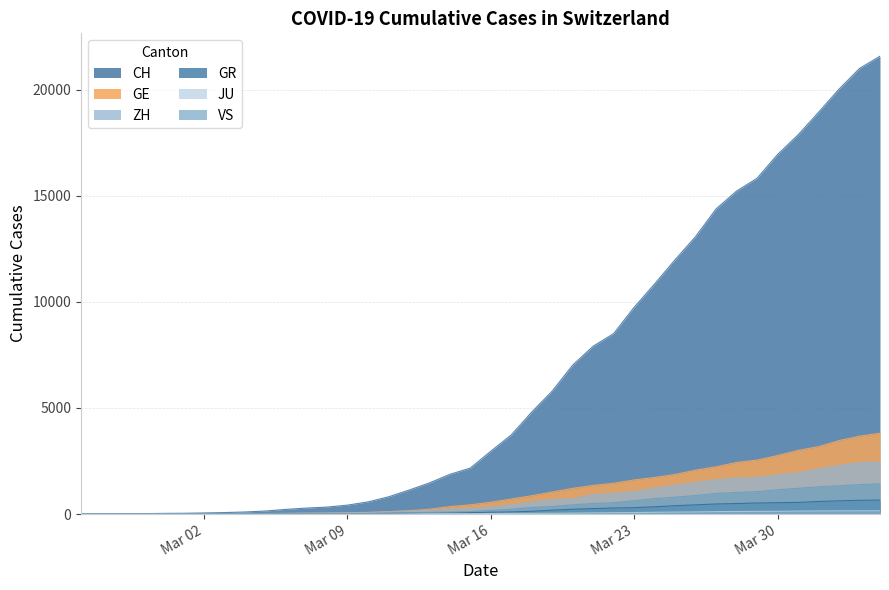

Does the chart have visible grid lines?

Yes